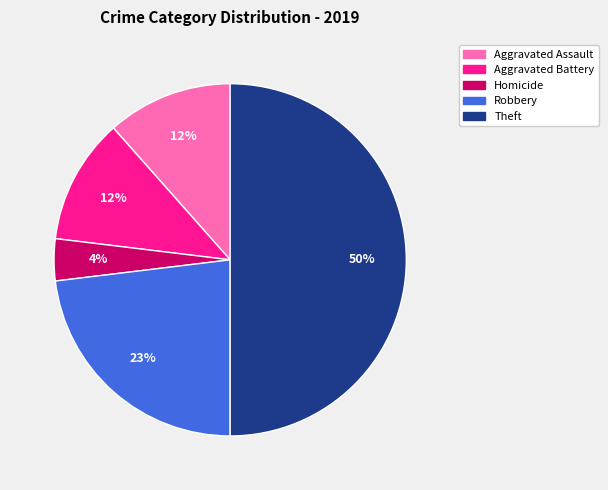

To the nearest percent, what is the difference between the largest and smallest slice percentages?

46%